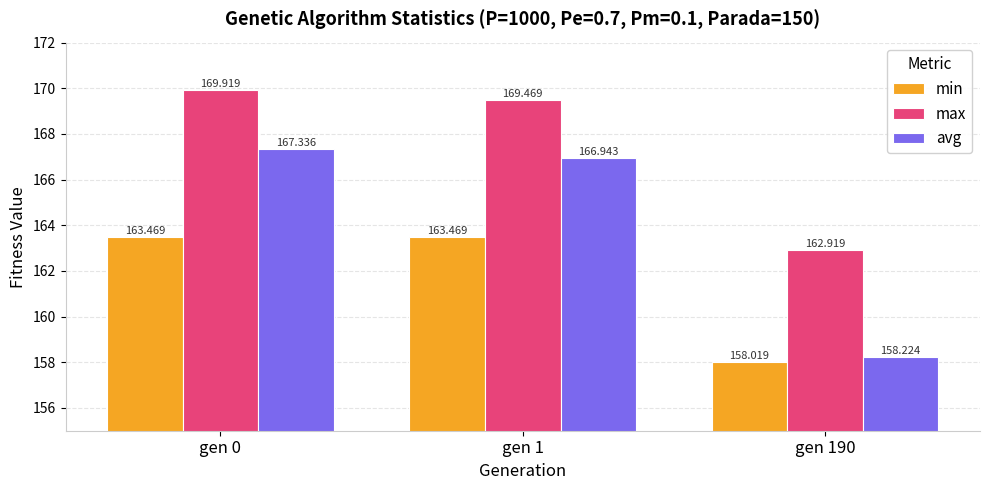

What are all the series names shown in the legend?

min, max, avg